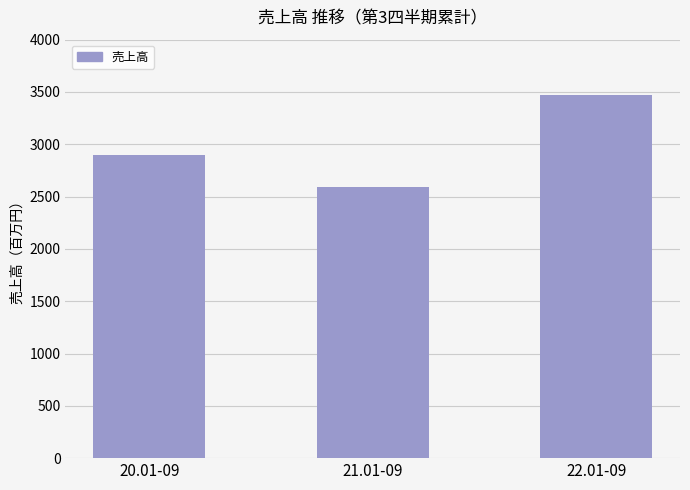

Reading left to right, list all the values displayed in this chart.

20.01-09=2895	21.01-09=2595	22.01-09=3473